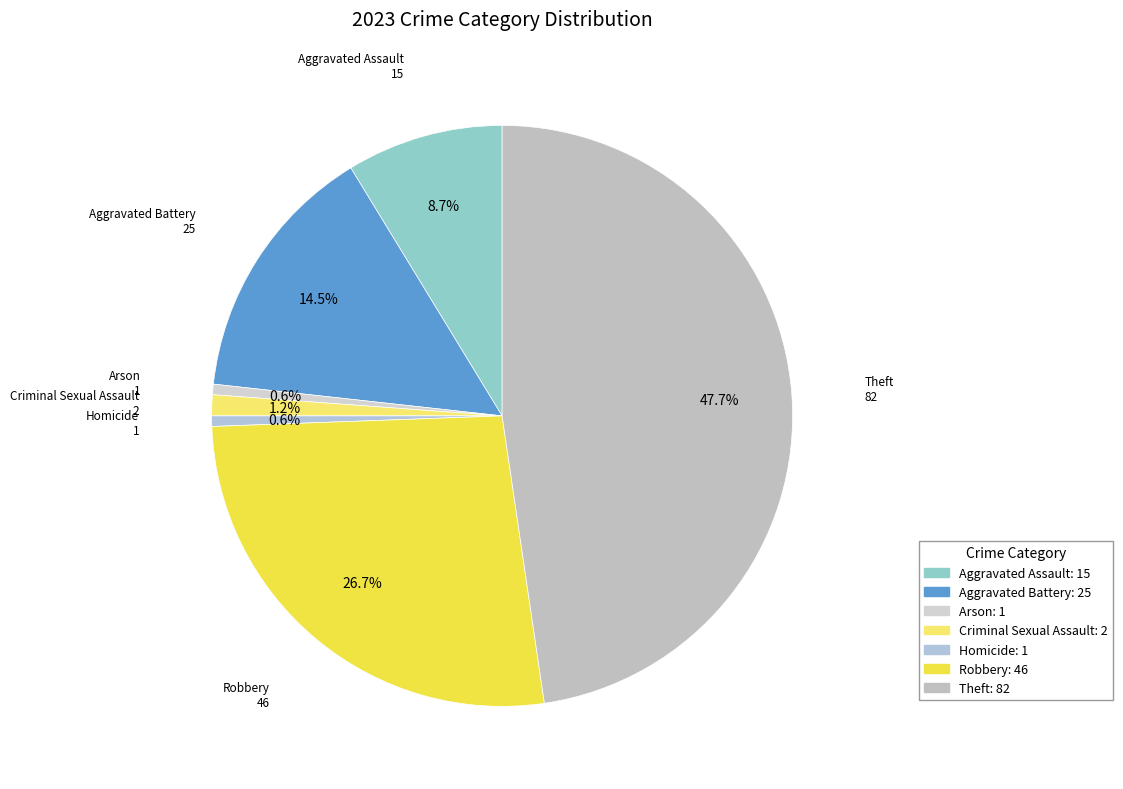

Is the sum of Theft and Aggravated Assault greater than half?

Yes